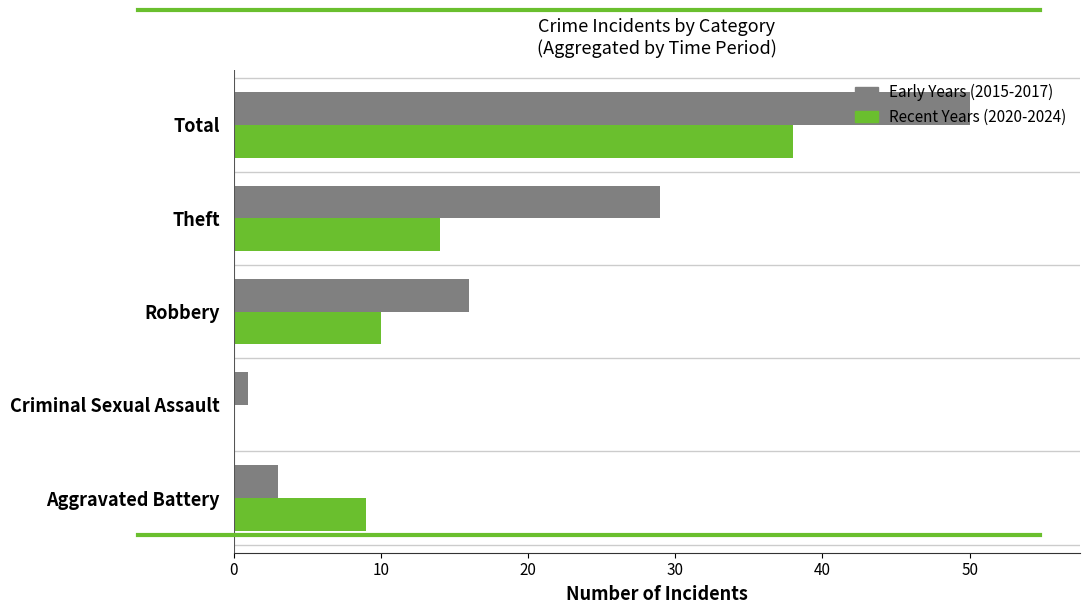

True or false: Early Years (2015-2017) has a value of 29 at Theft.

True